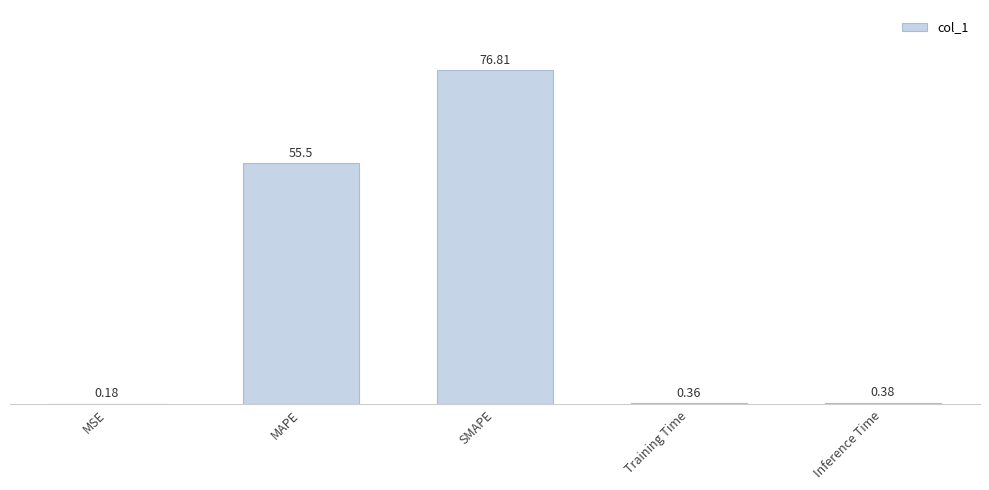

Which has a higher value, Training Time or SMAPE?

SMAPE